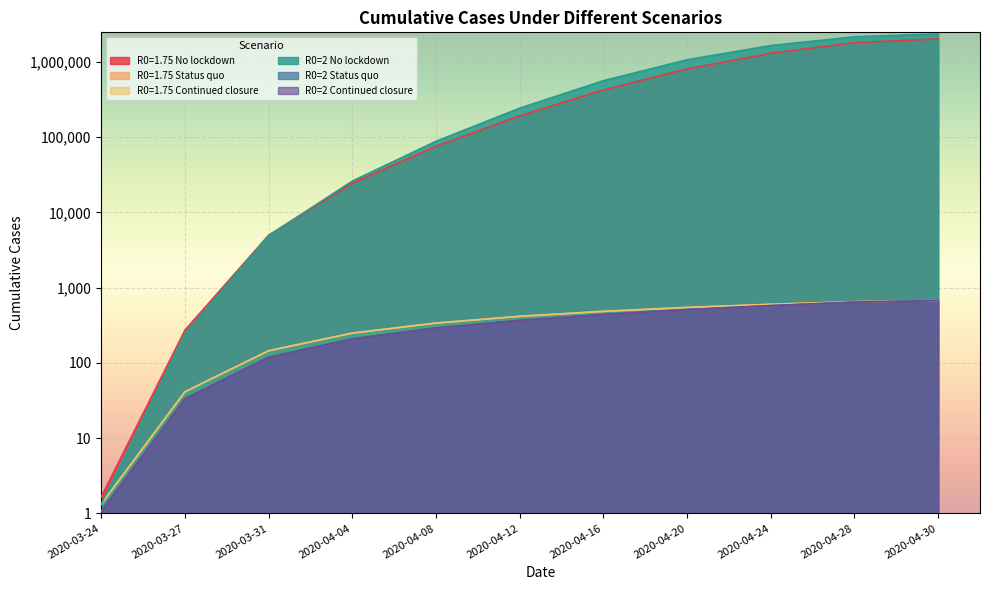

List the labels in order of R0=2 Status quo value, smallest first.

2020-03-24, 2020-03-27, 2020-03-31, 2020-04-04, 2020-04-08, 2020-04-12, 2020-04-16, 2020-04-20, 2020-04-24, 2020-04-28, 2020-04-30